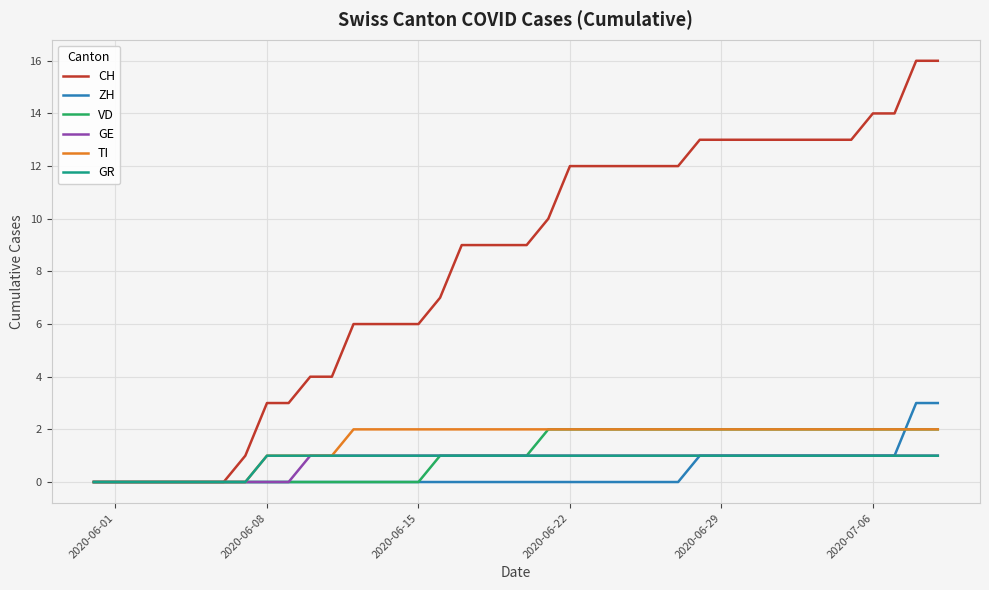

At how many categories does at least one series exceed 15?

2